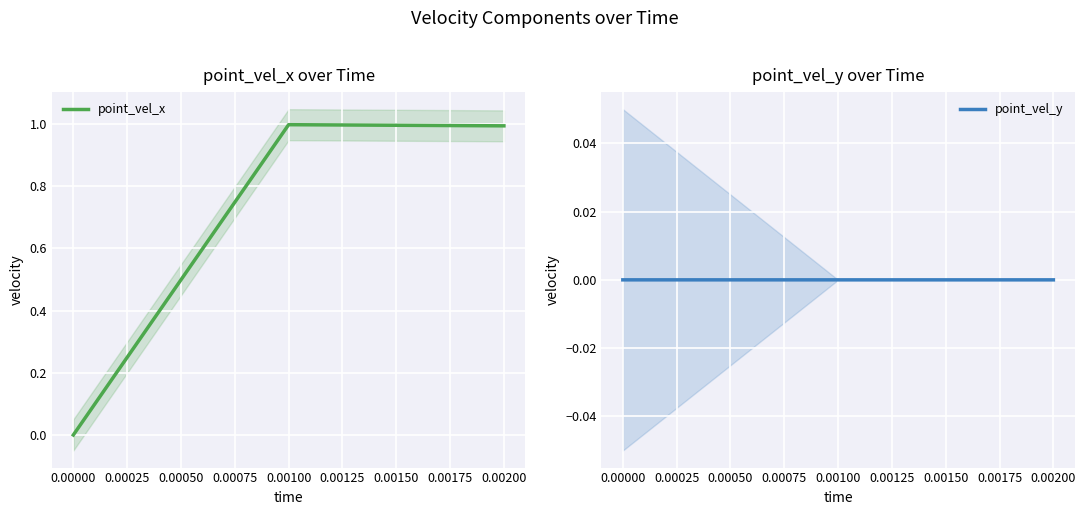

How many series are shown in this chart?

2